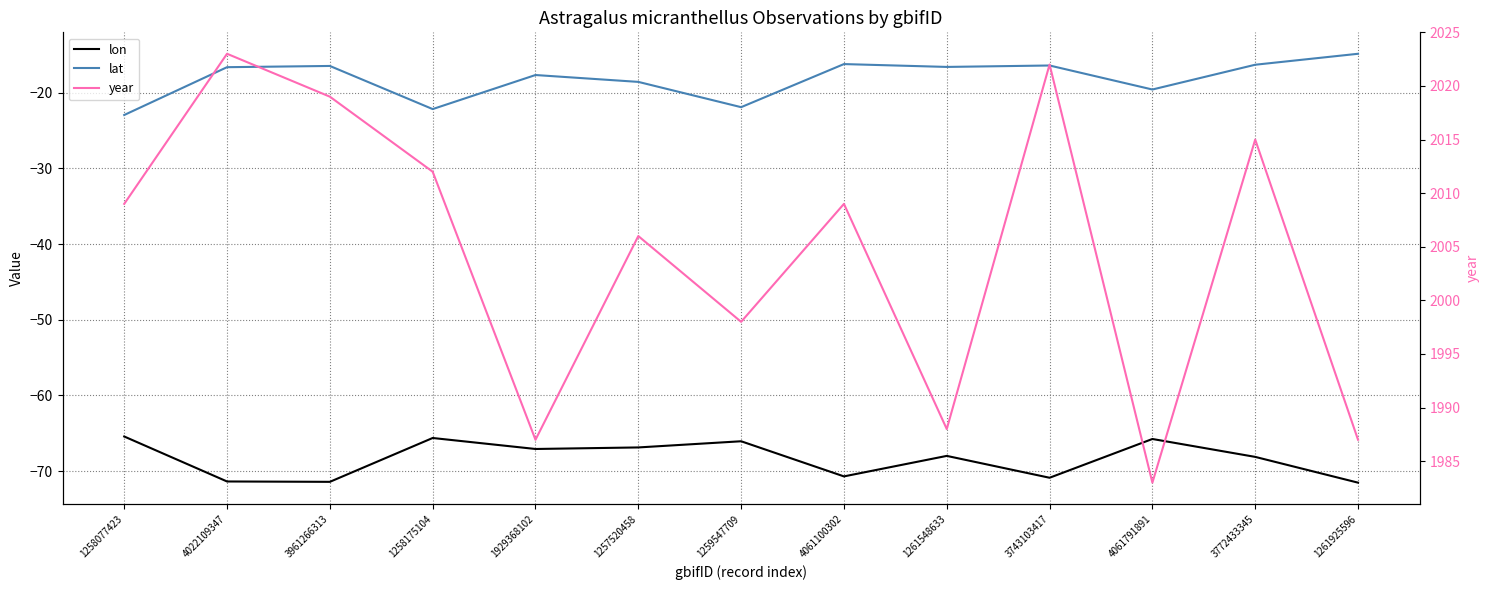

What is the difference between the second highest and second lowest values in the year series?

35.0